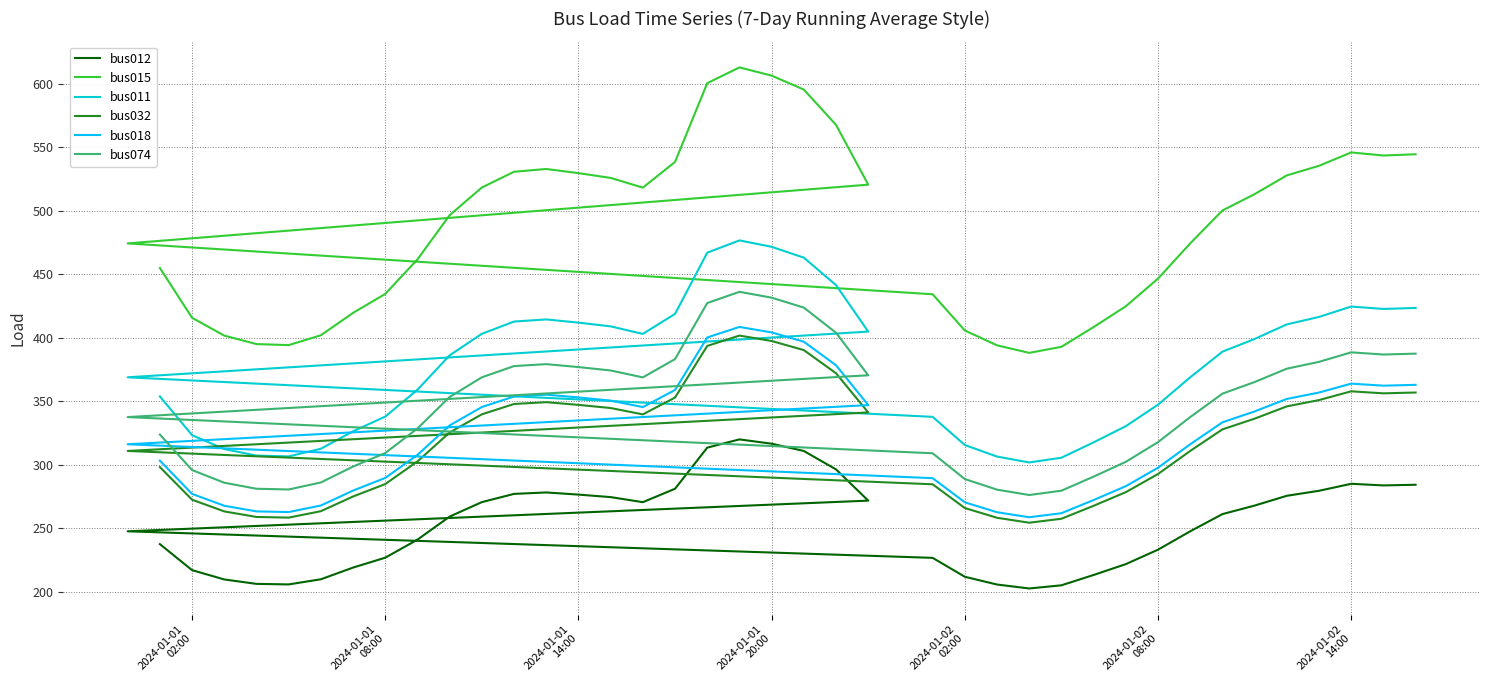

Which series has the widest spread of values?

bus015